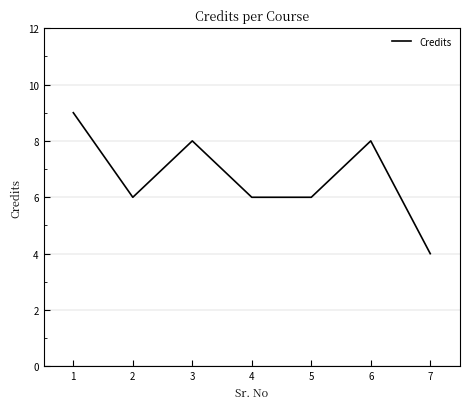

Does the chart display data point markers on the line(s)?

No